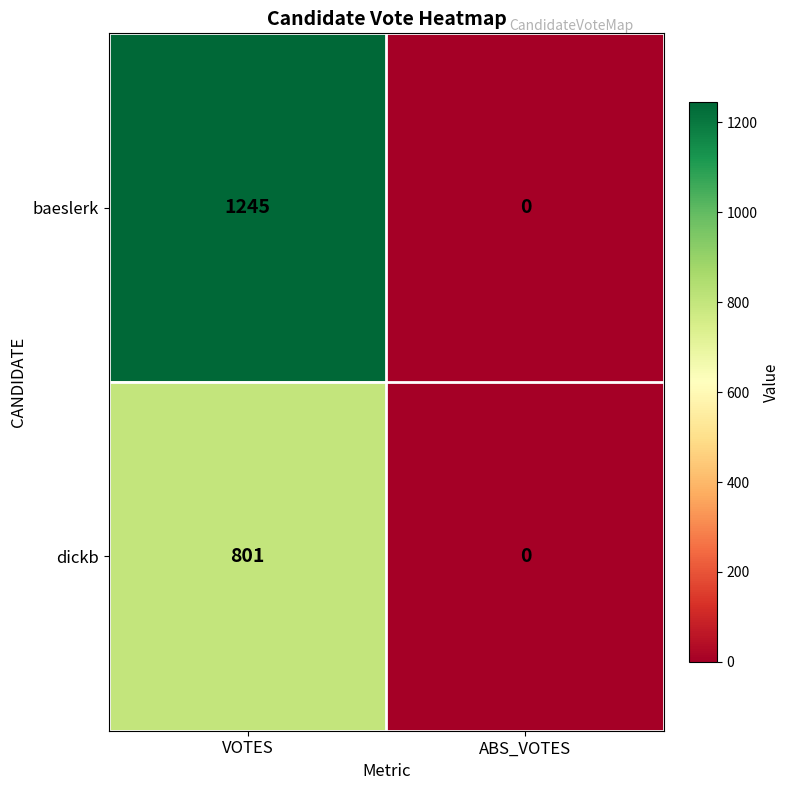

True or false: dickb has a value of 455 at VOTES.

False